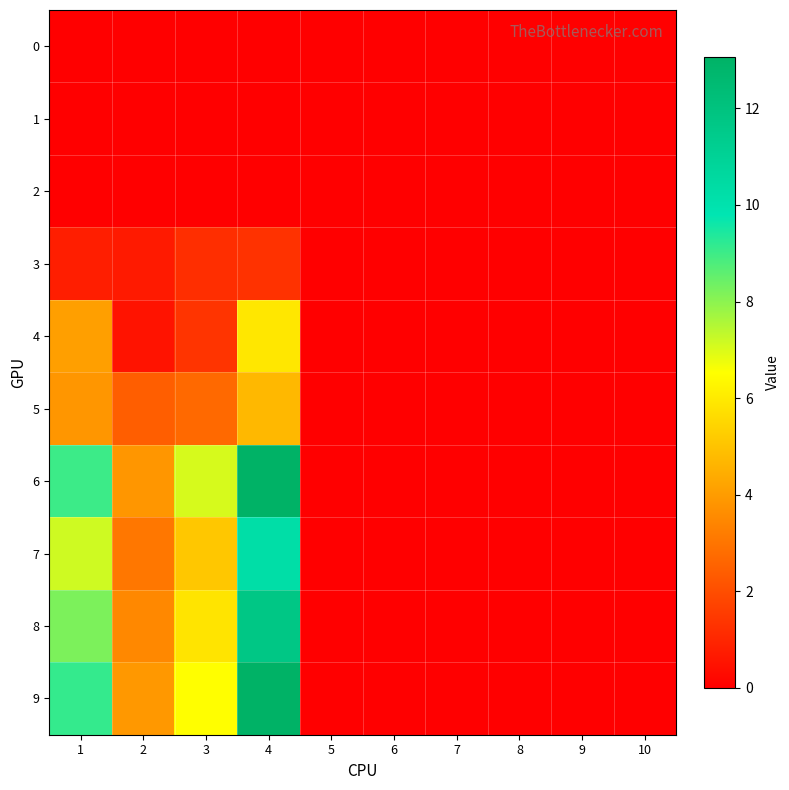

Which category has the lowest value across all series?

1